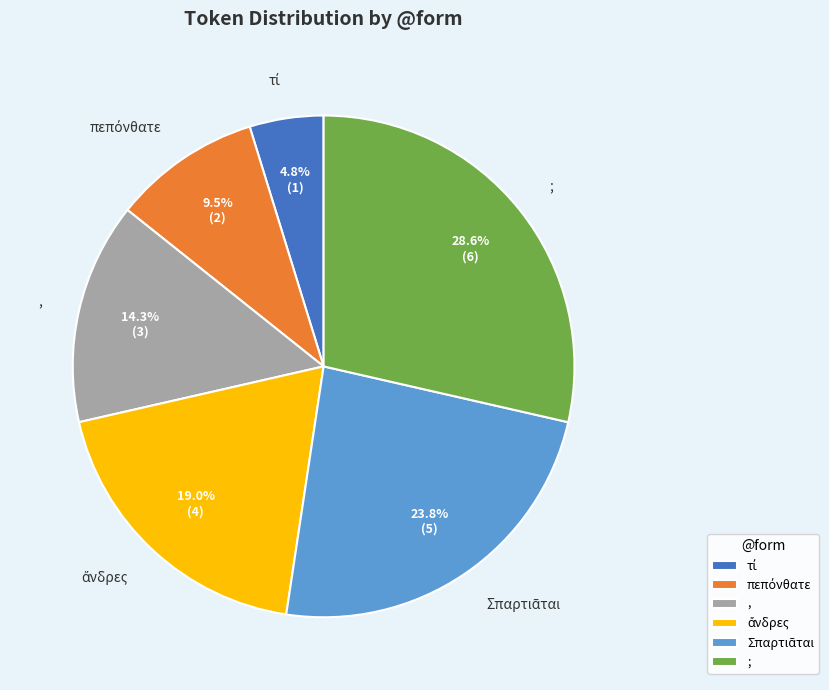

To the nearest percent, what is the average slice percentage?

17%